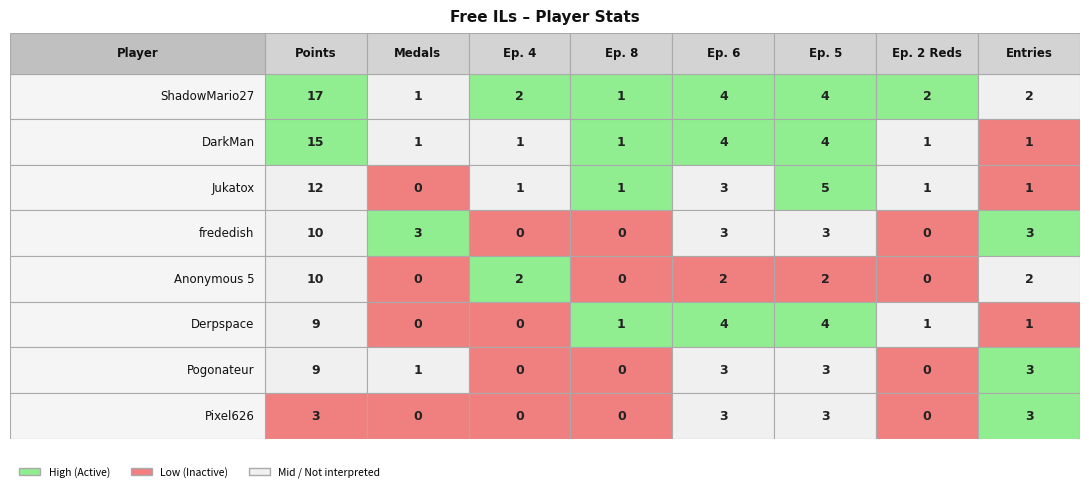

Which series has the largest total across all categories?

ShadowMario27